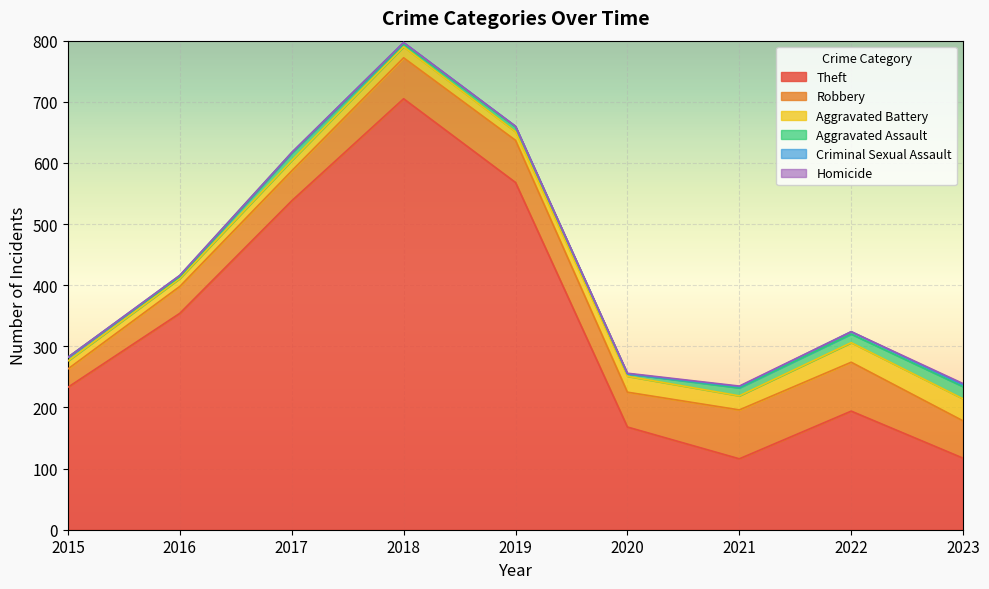

Where does the Theft series first go above 233?

2016